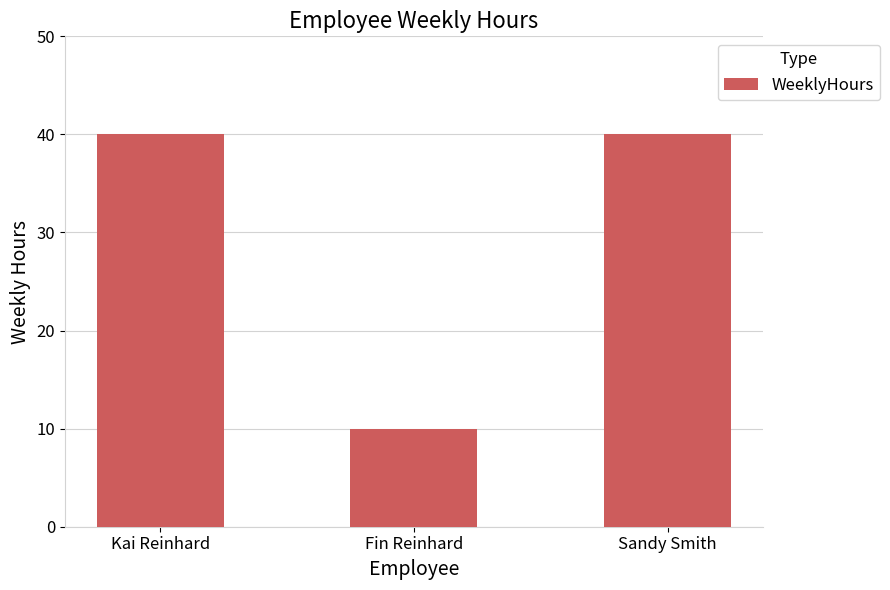

Reading left to right, list all the values displayed in this chart.

Kai Reinhard=40	Fin Reinhard=10	Sandy Smith=40